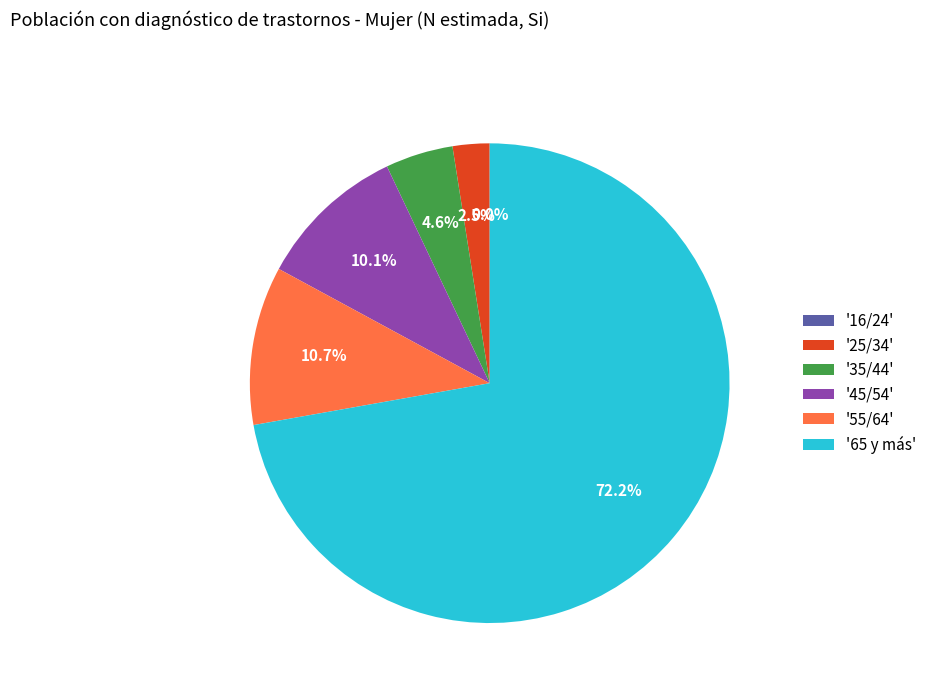

Approximately how many times larger is the value at '55/64' compared to '45/54'?

1.1